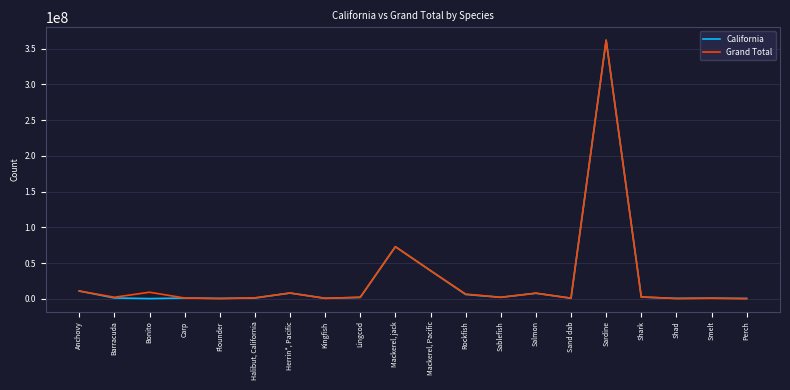

What value does the Grand Total series have at Sand dab?

804695